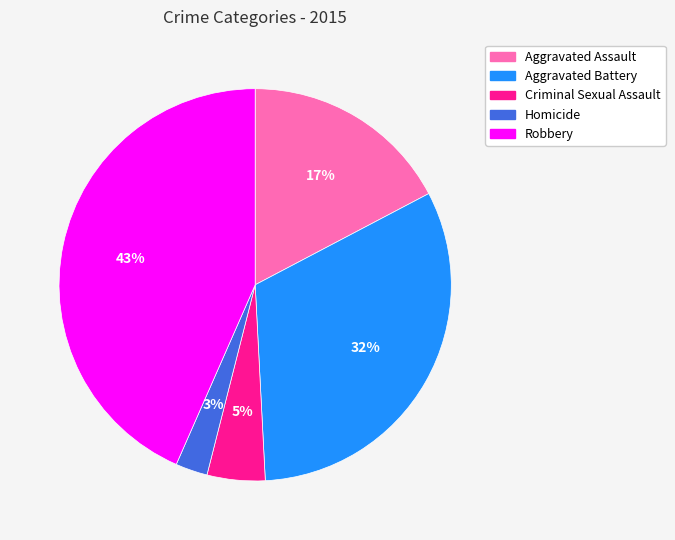

To the nearest percent, what is the combined percentage of Aggravated Battery and Criminal Sexual Assault?

37%